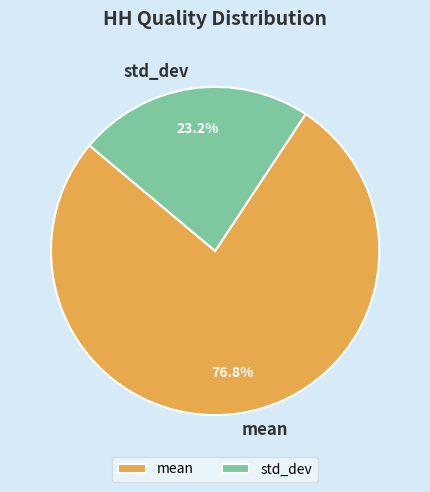

Is there a majority slice in this chart?

Yes